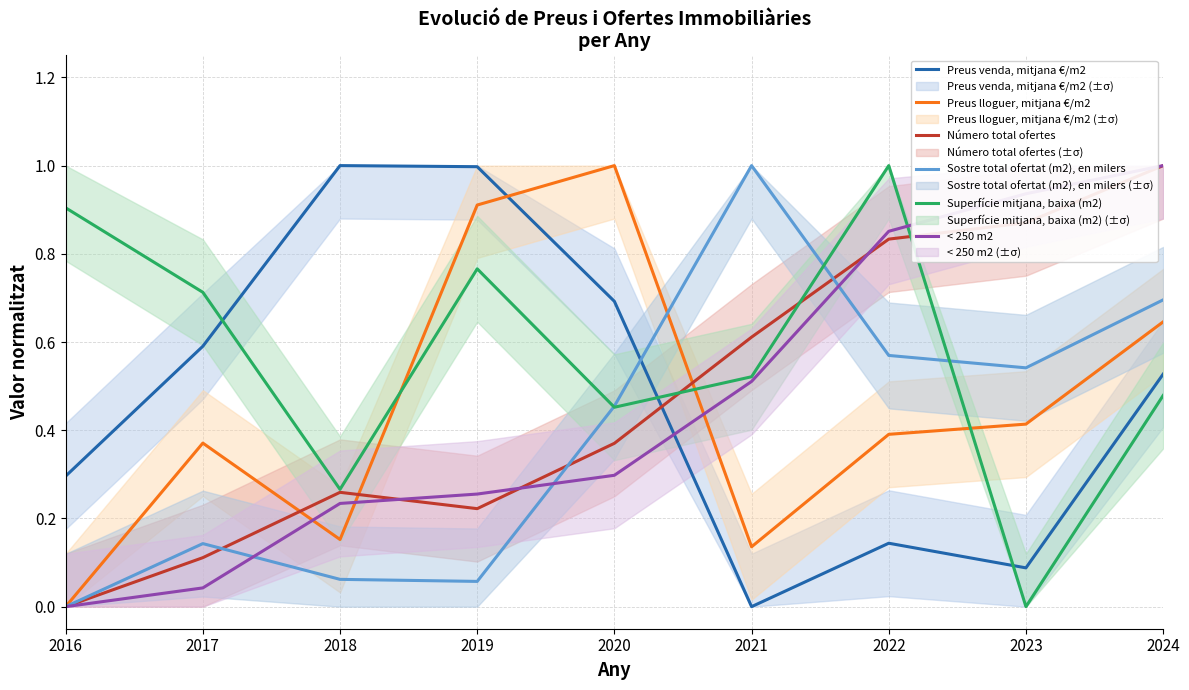

What is the sum of all < 250 m2 values?

4.1